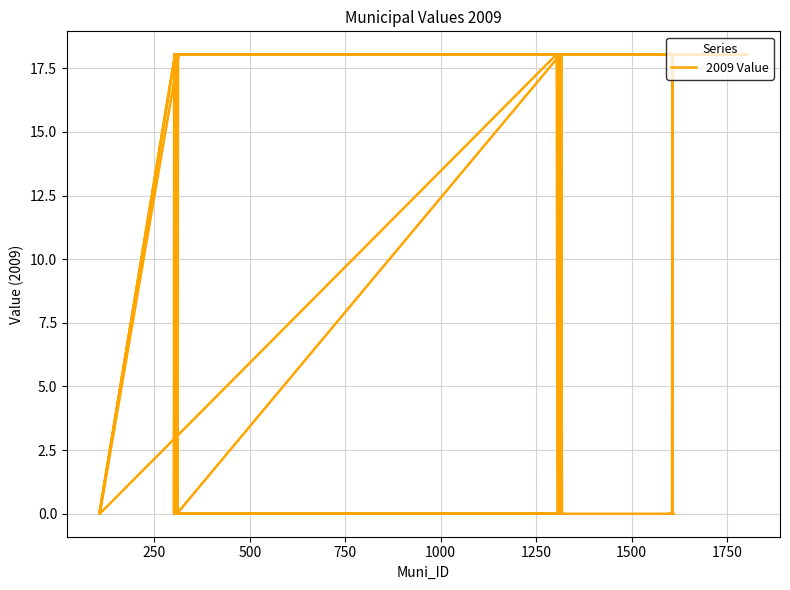

Does the chart have visible grid lines?

Yes